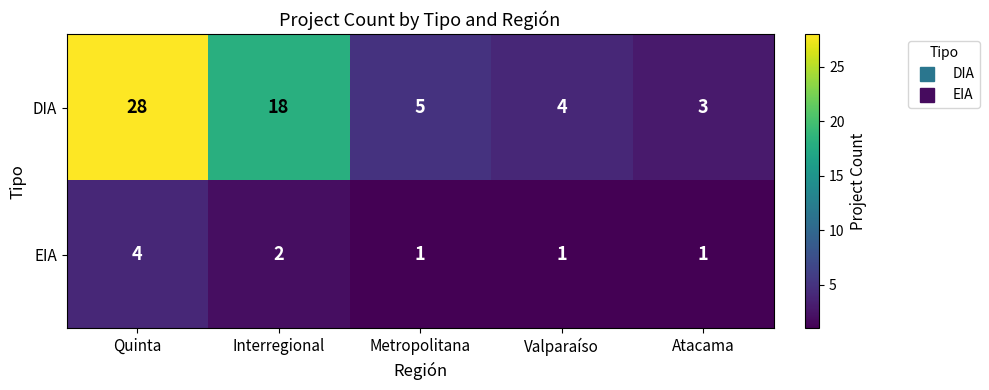

Rank the series by their average value, from lowest to highest.

EIA, DIA